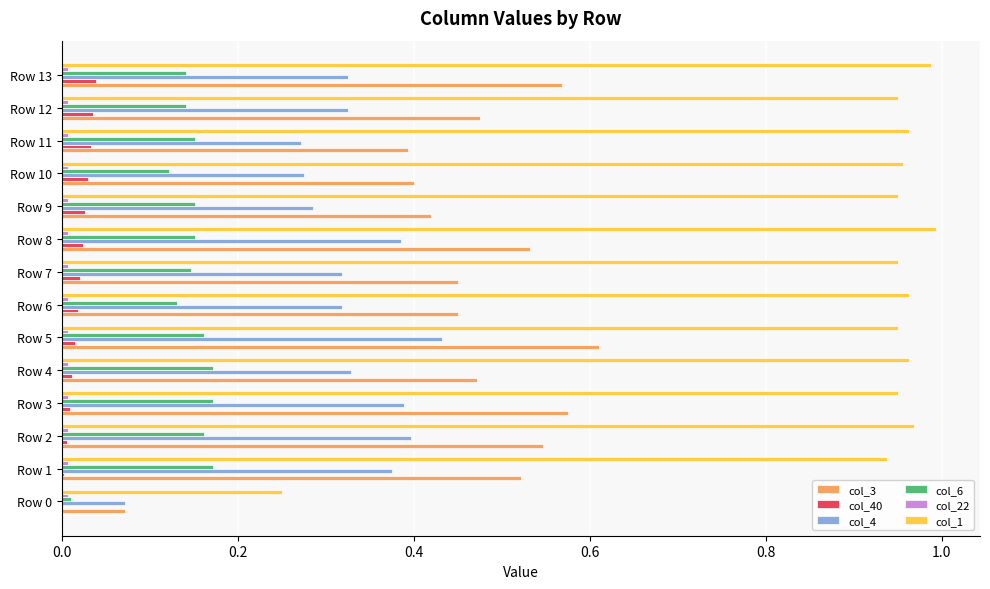

Is the value of col_3 at Row 13 greater than the value of col_6 at Row 5?

Yes